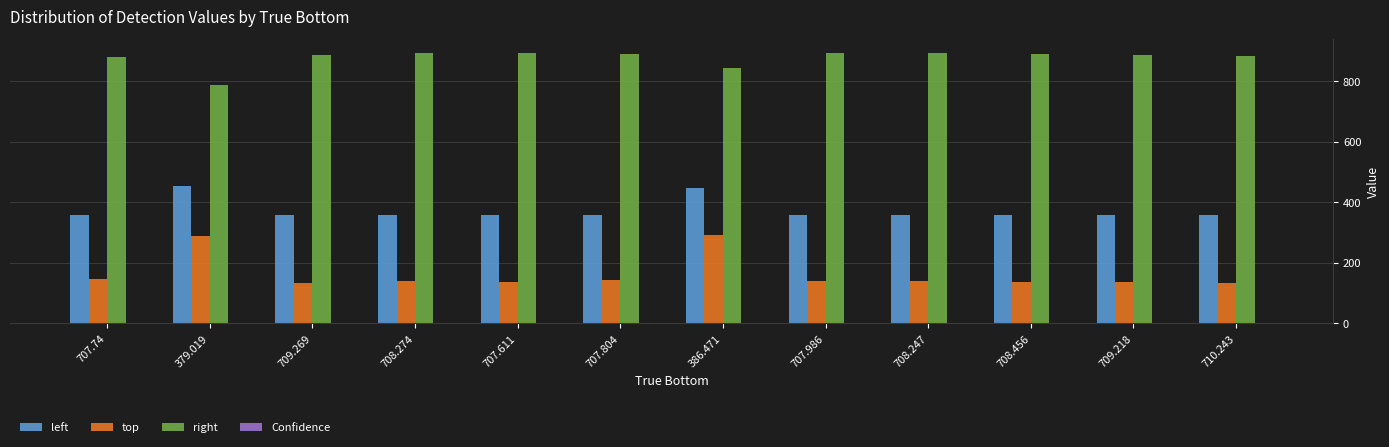

Is it true that top equals 132.7 at 710.243?

True